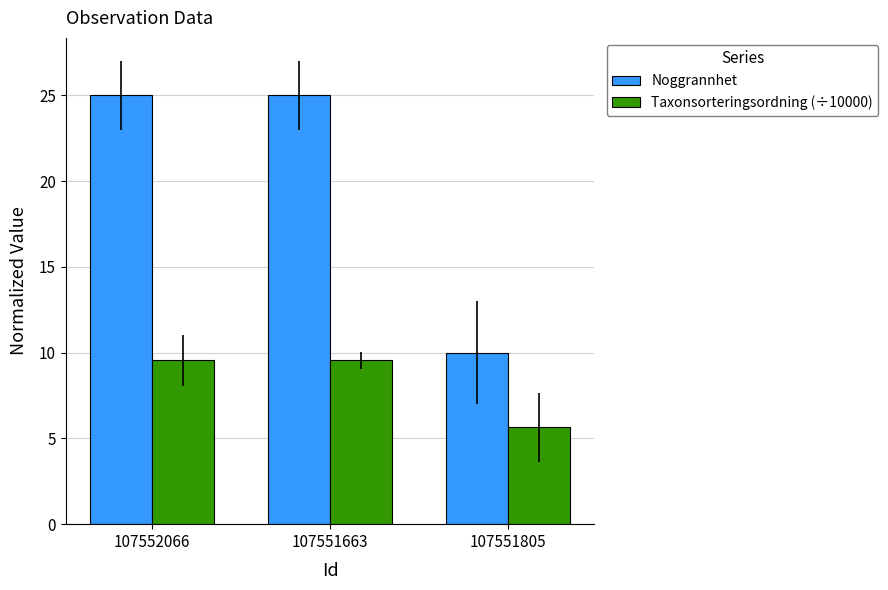

True or false: Noggrannhet has a value of 25.0 at 107551663.

True